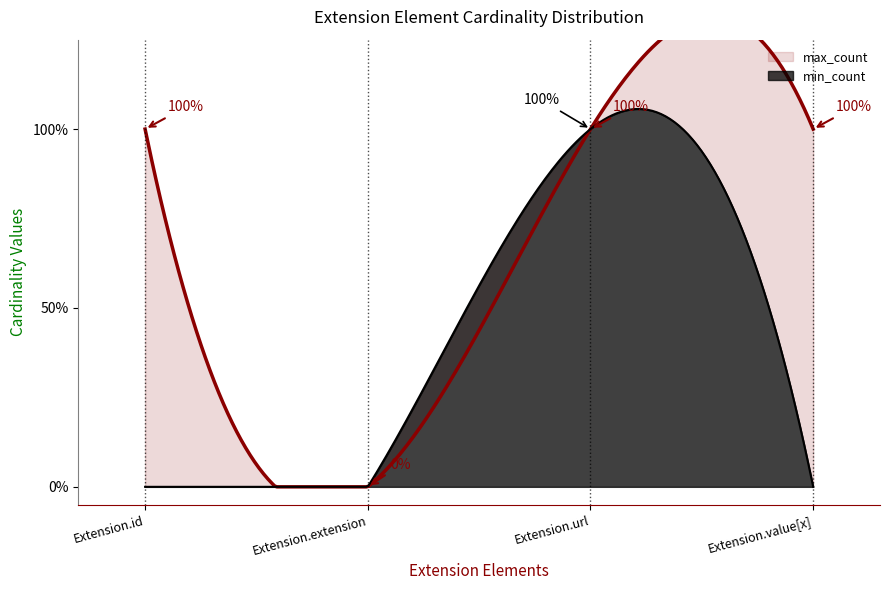

What are all the series names shown in the legend?

min_count, max_count